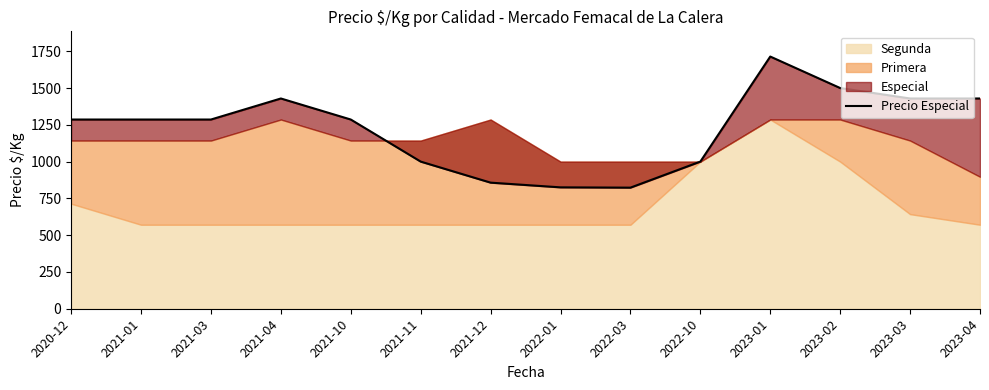

Which category has the lowest value across all series?

2022-03